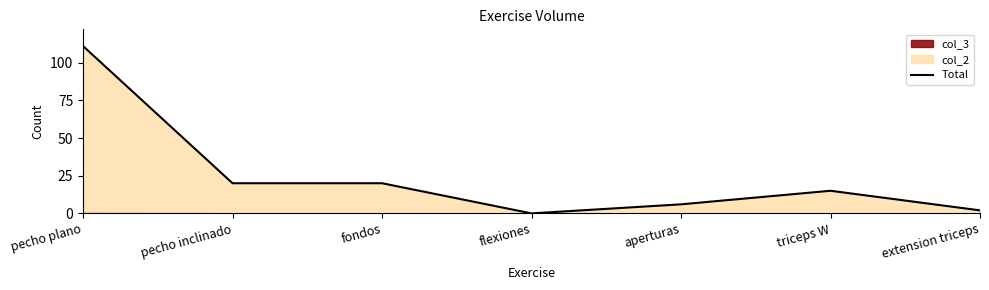

Rank the categories by value from highest to lowest.

pecho plano, pecho inclinado, fondos, triceps W, aperturas, extension triceps, flexiones